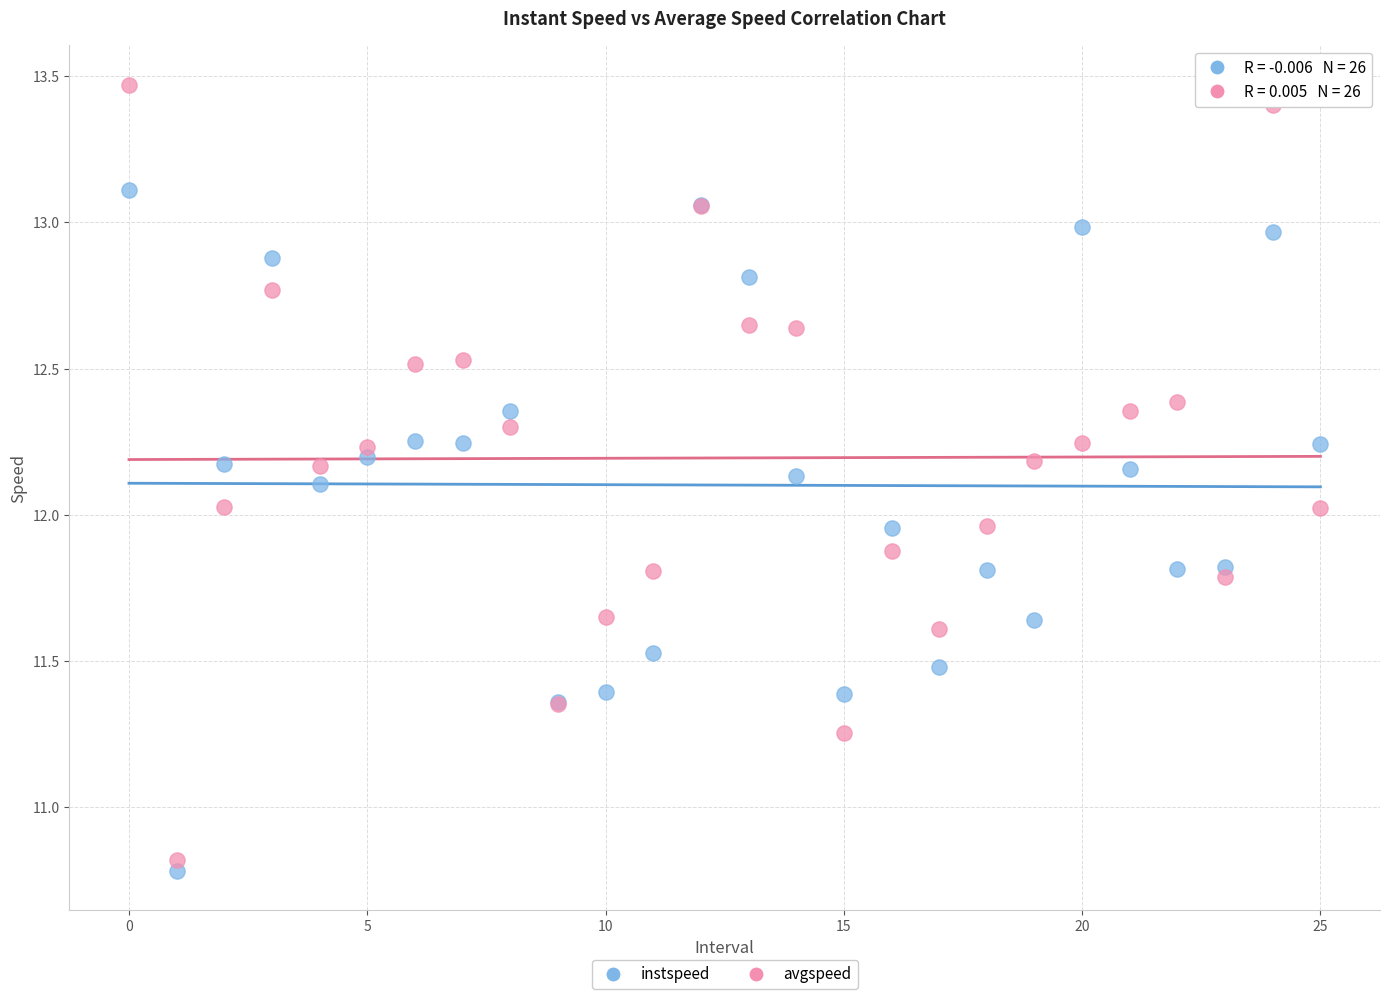

Which series contains the lowest Y value?

instspeed